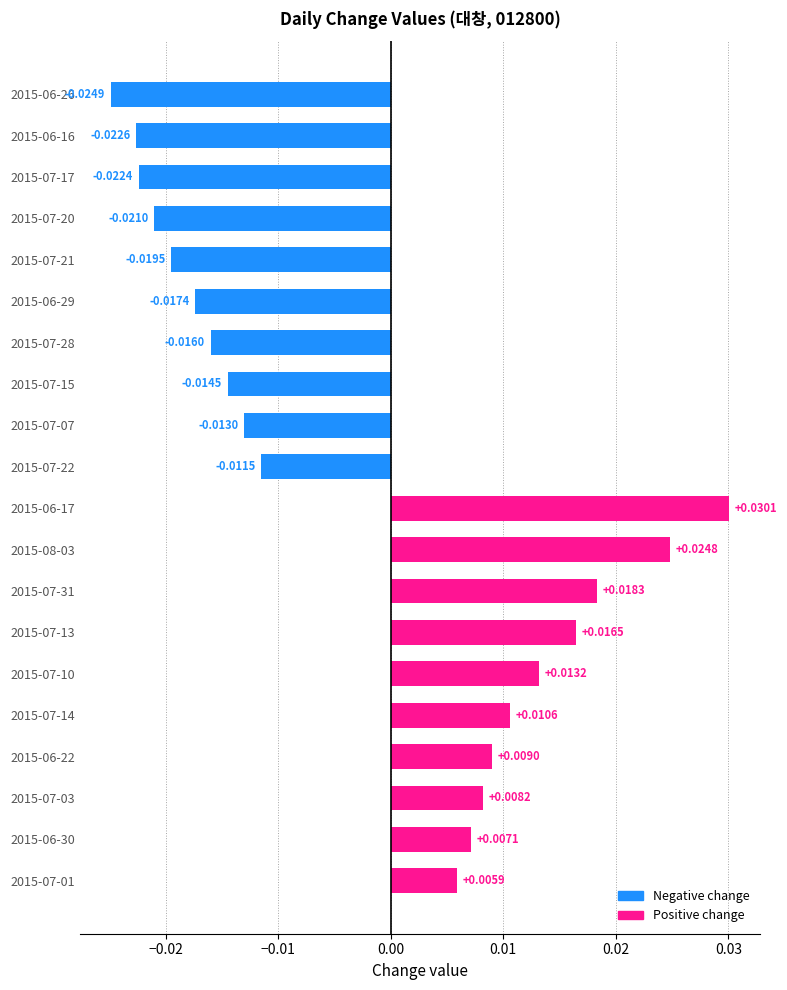

Rank the categories by value from highest to lowest.

2015-06-17, 2015-08-03, 2015-07-31, 2015-07-13, 2015-07-10, 2015-07-14, 2015-06-22, 2015-07-03, 2015-06-30, 2015-07-01, 2015-07-22, 2015-07-07, 2015-07-15, 2015-07-28, 2015-06-29, 2015-07-21, 2015-07-20, 2015-07-17, 2015-06-16, 2015-06-26